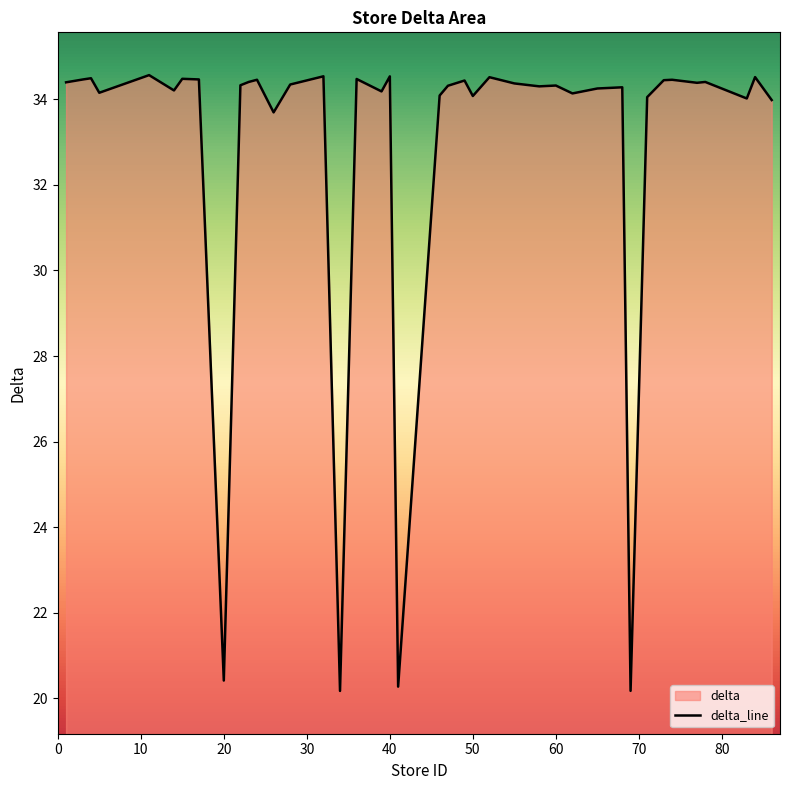

What is the smallest value displayed?

20.2